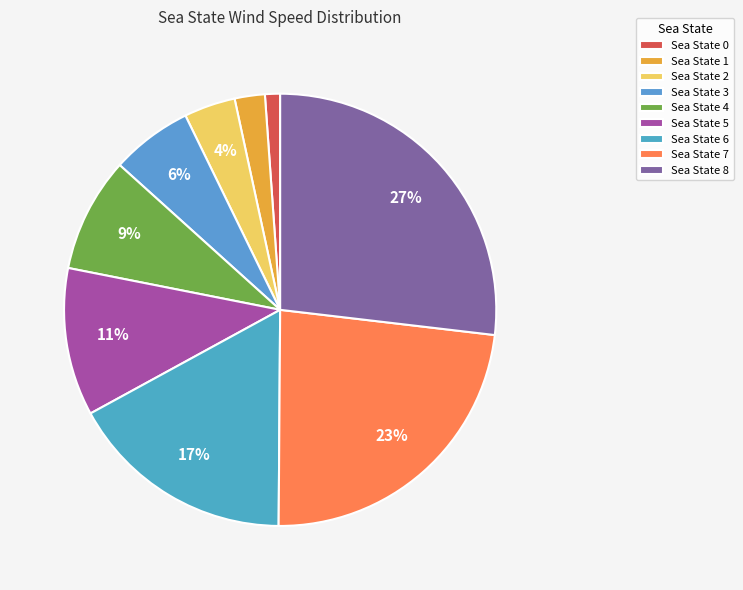

How many slices are in this pie chart?

9